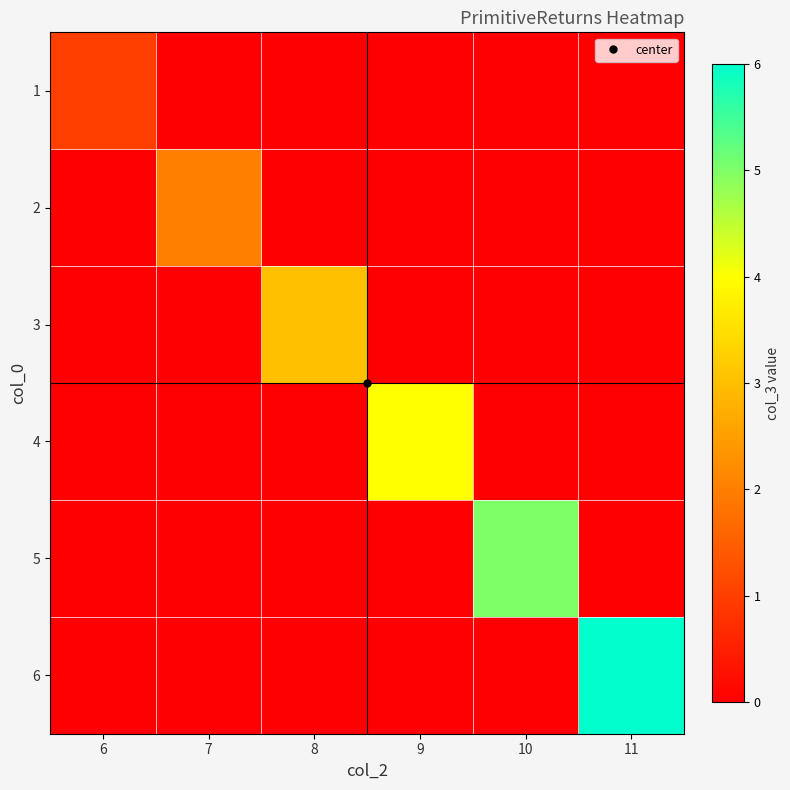

List the series in order of their peak value, lowest first.

1, 2, 3, 4, 5, 6